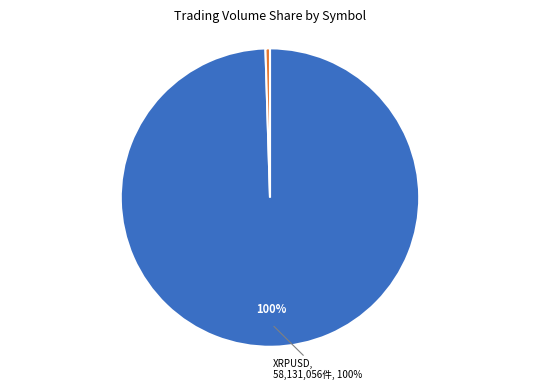

To the nearest percent, what is the average slice percentage?

50%